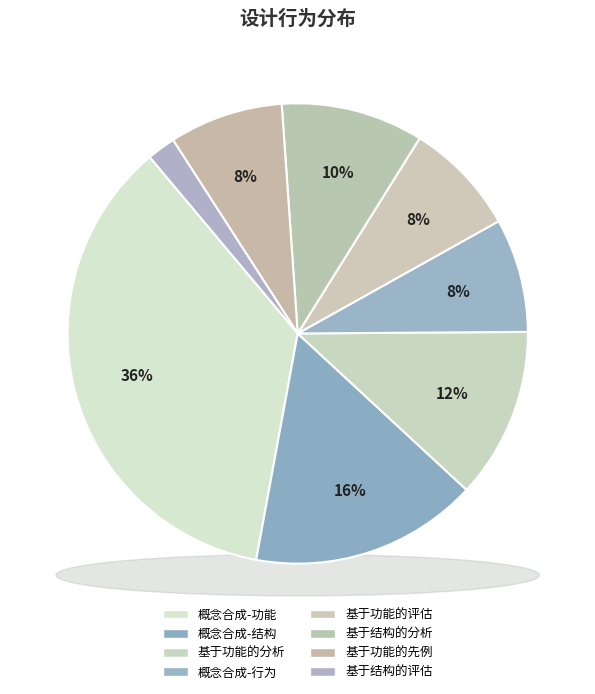

Is it true that 基于功能的先例 is 8% of the pie?

True